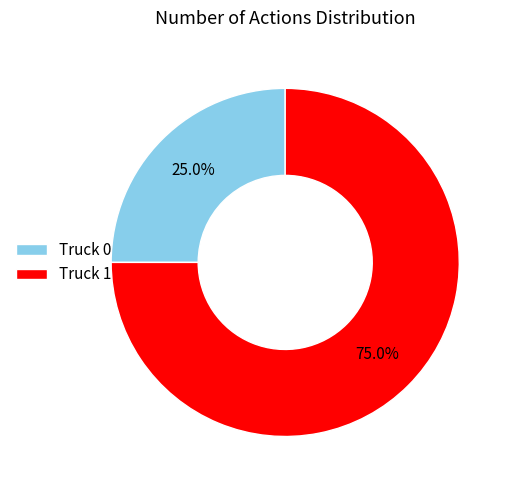

Does any single category account for the majority?

Yes